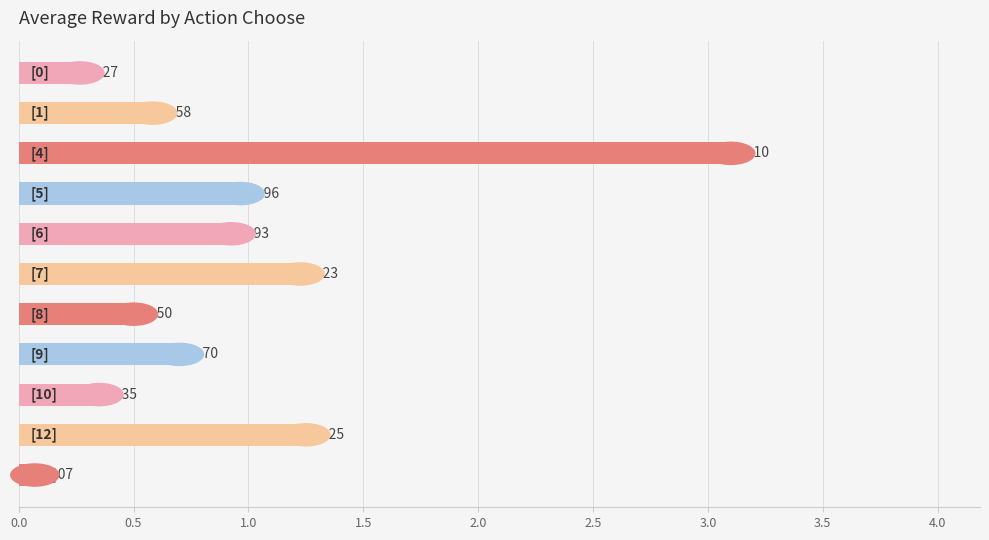

What is the difference between the maximum and minimum values?

3.0